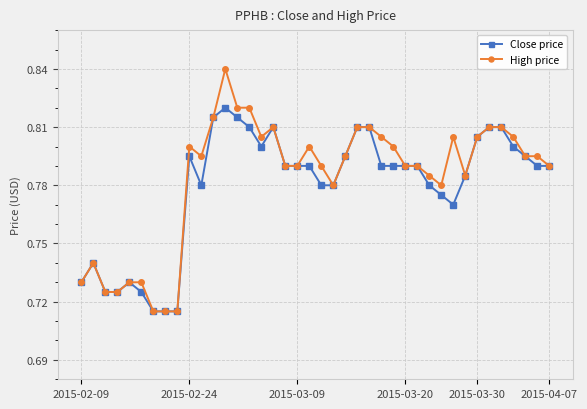

True or false: High price has more than 1 points higher than both neighbors.

True